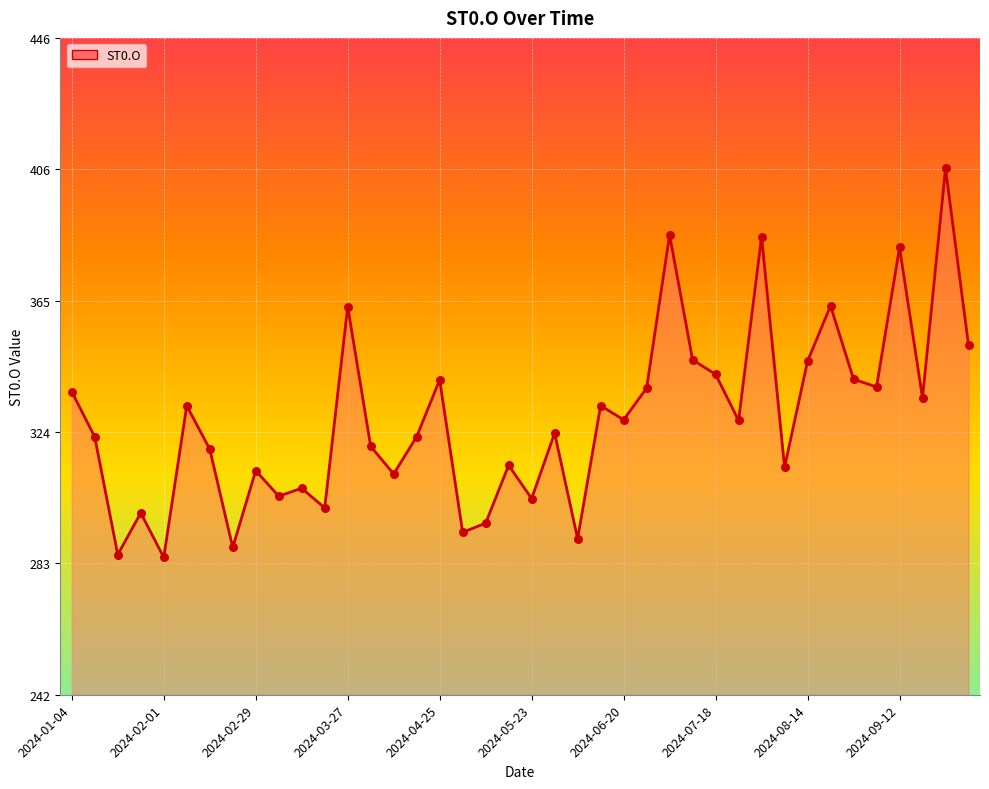

What is the greatest value displayed?

405.8